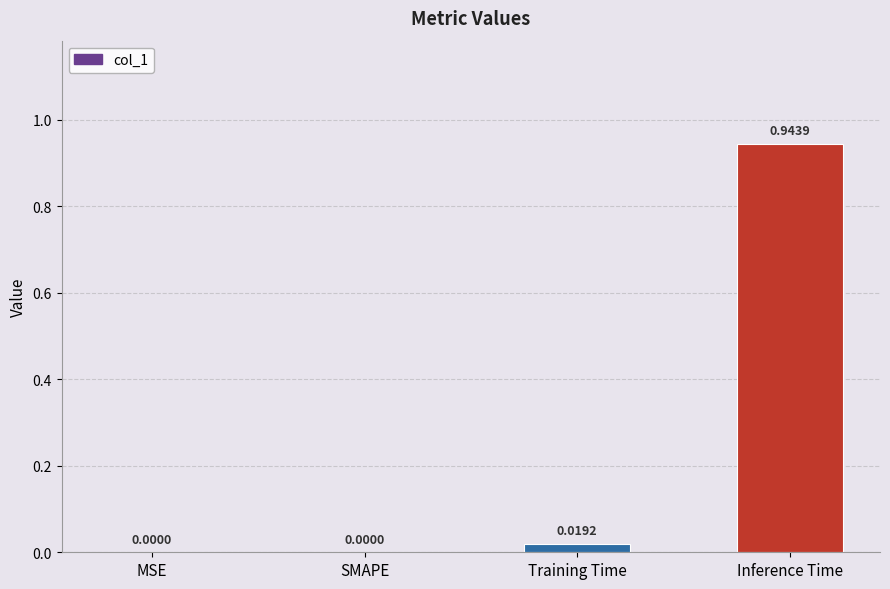

True or false: the data shows 0.0 at SMAPE.

True